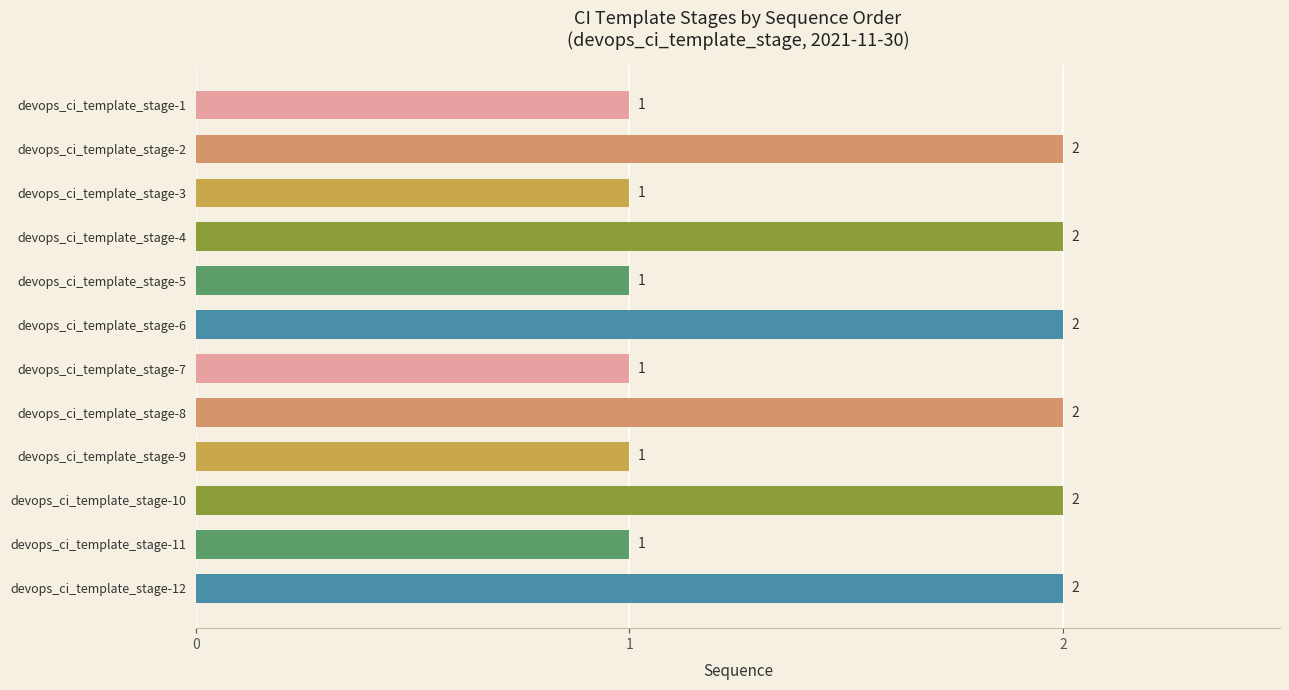

What is the value of the 10th bar from the top?

2